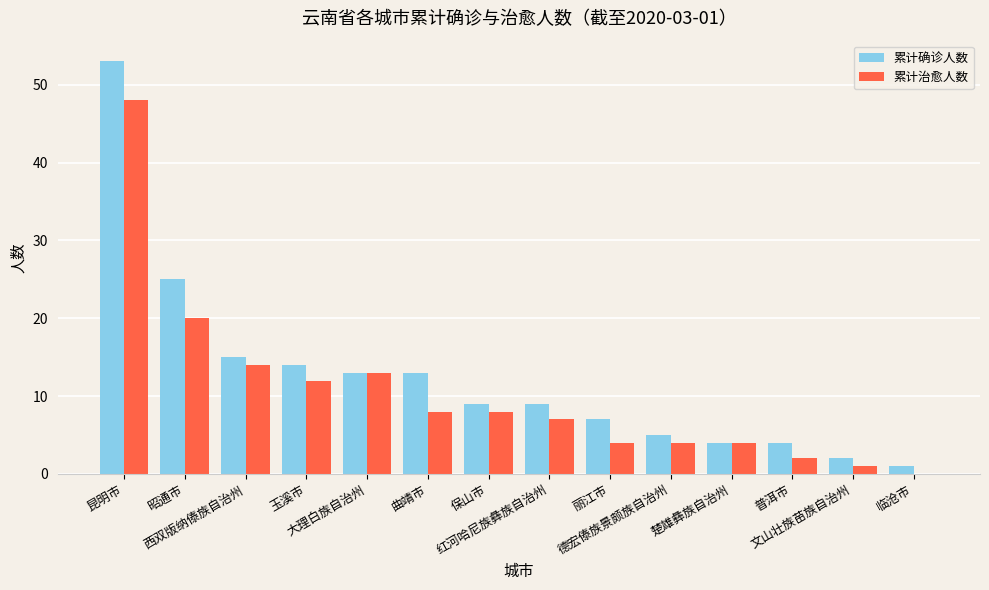

At which label is 累计确诊人数 closest to 27?

昭通市